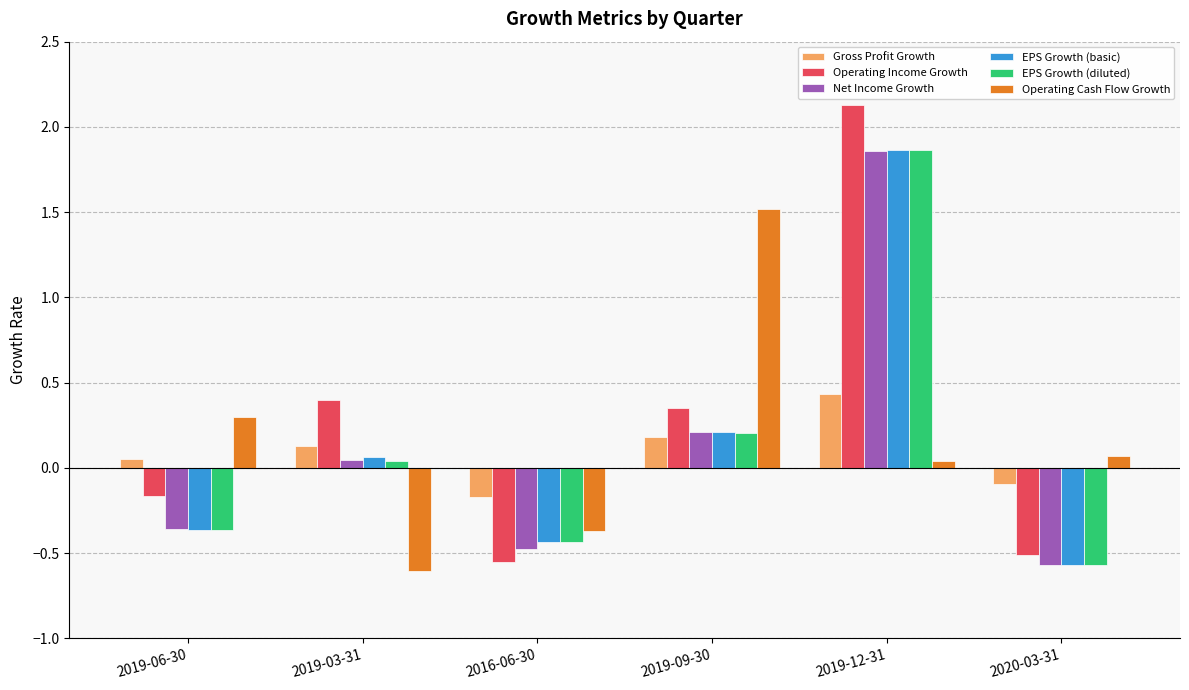

Between 2019-06-30 and 2019-12-31, which series saw the biggest shift?

Operating Income Growth